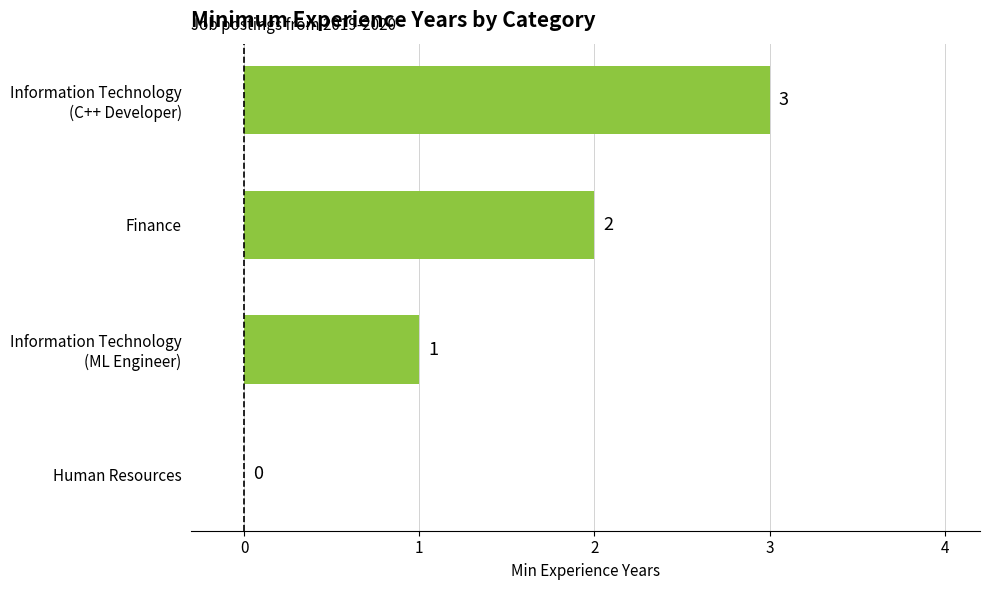

True or false: the data shows 2 at Finance.

True